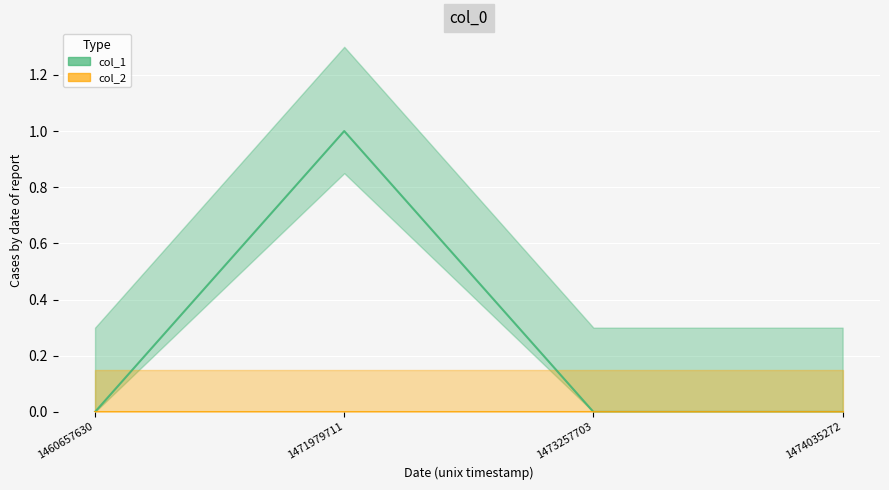

True or false: the data shows 1 at 1473257703.

False